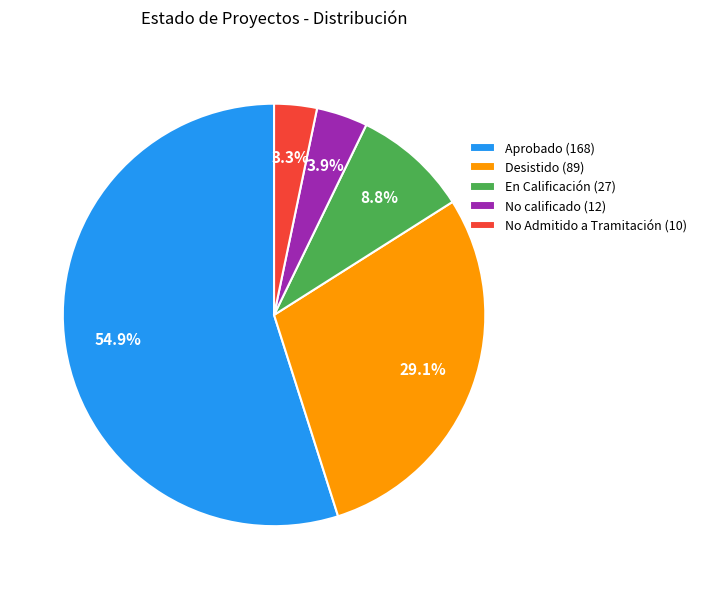

What is the largest slice in the pie chart?

Aprobado